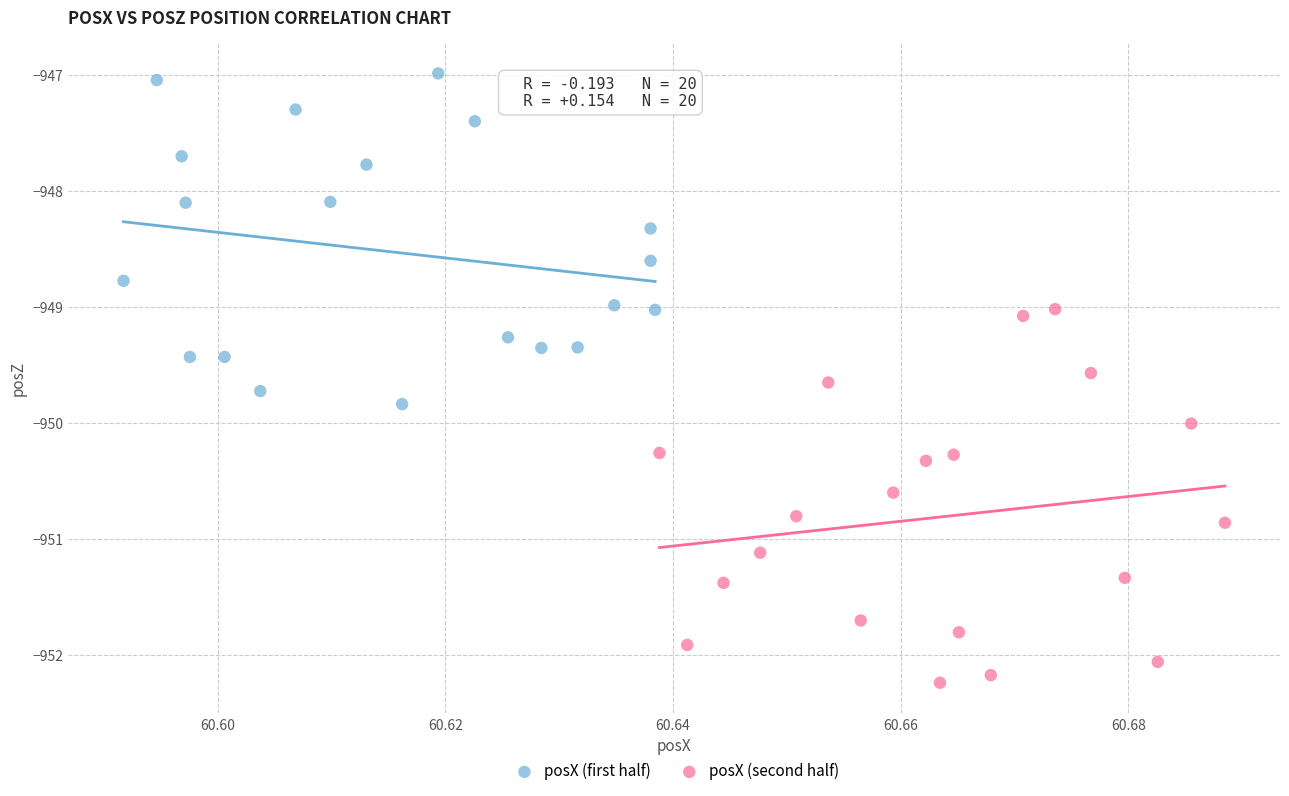

Which series contains the lowest Y value?

posX (second half)